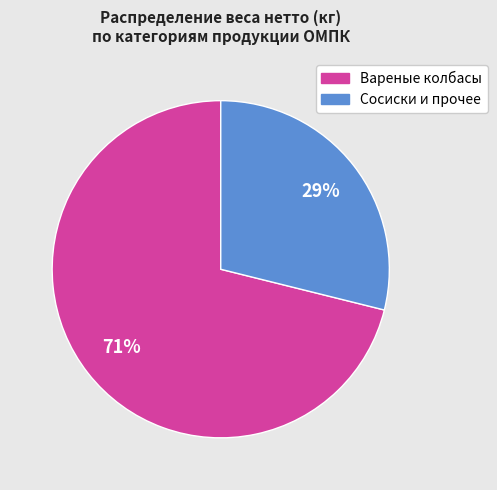

Is there any slice that represents more than half of the pie?

Yes